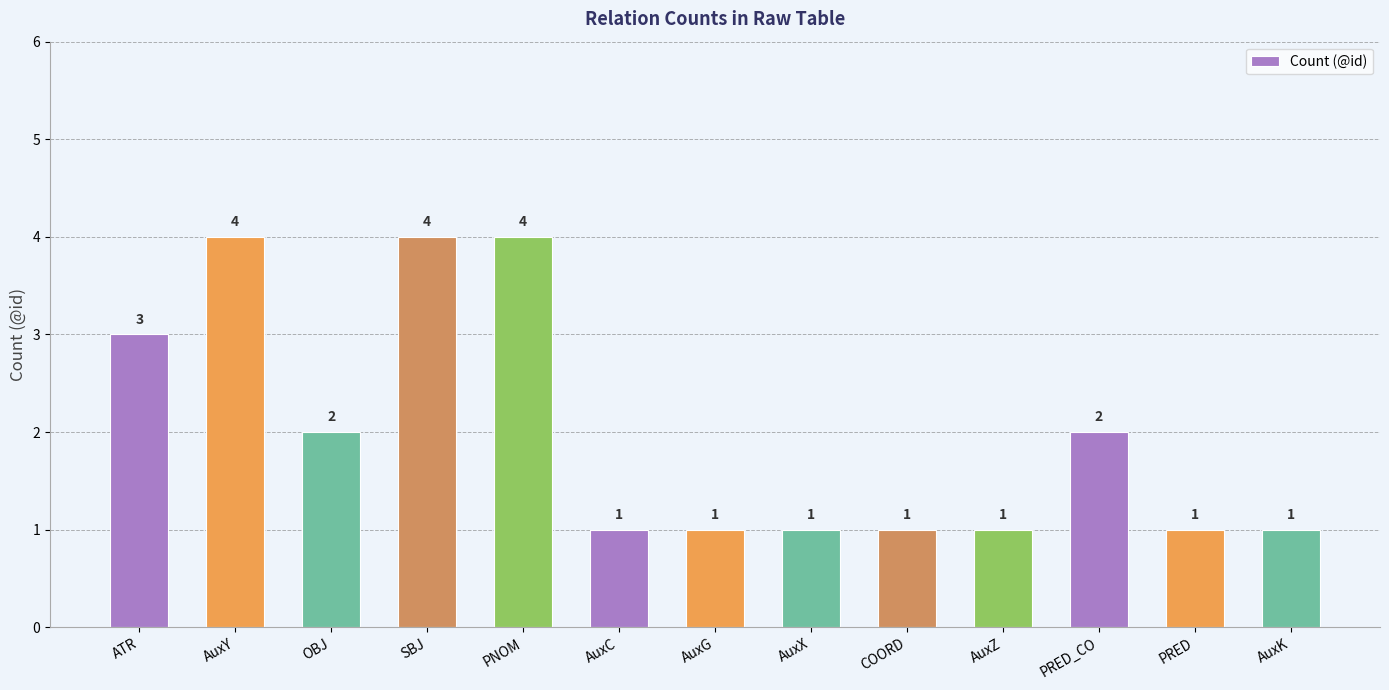

What is the label of the 9th bar from the left?

COORD